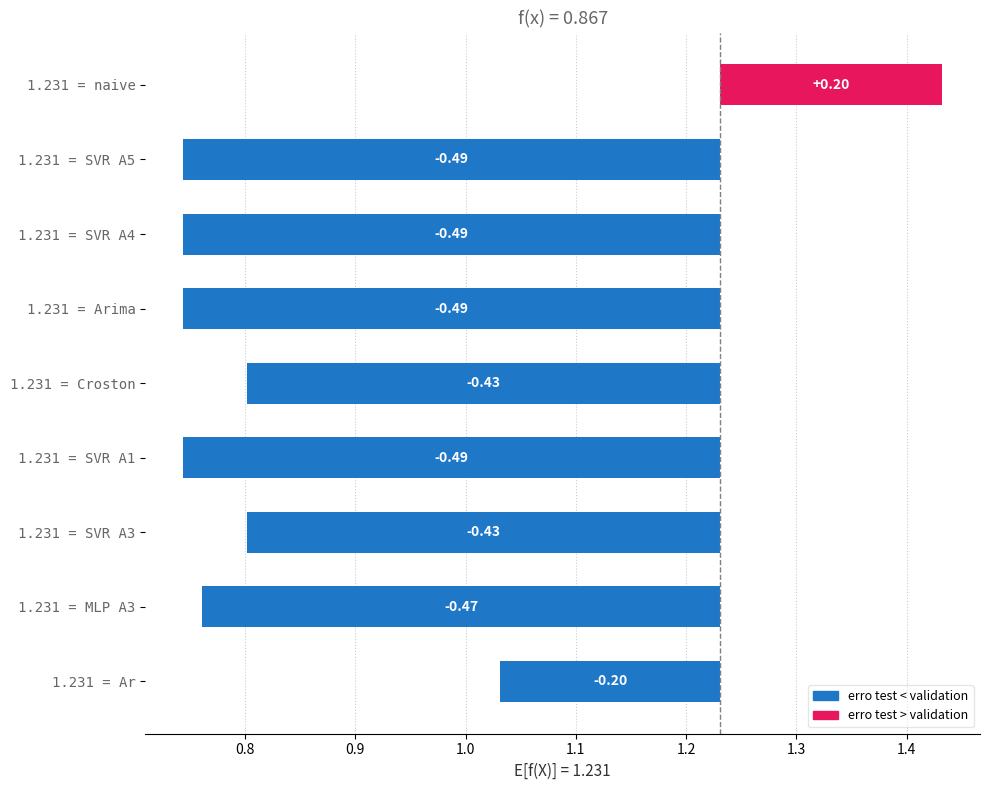

How many categories are shown in the chart?

9